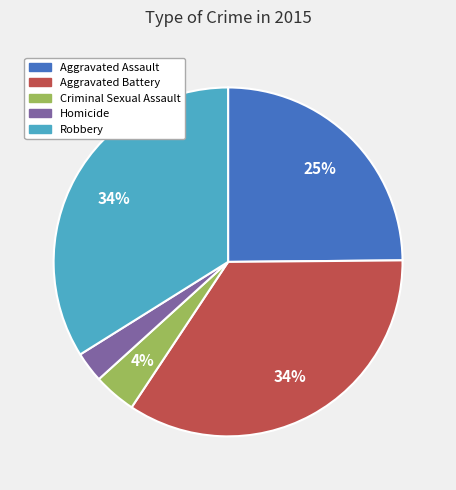

What is the ratio of the value at Aggravated Assault to the value at Aggravated Battery?

0.7